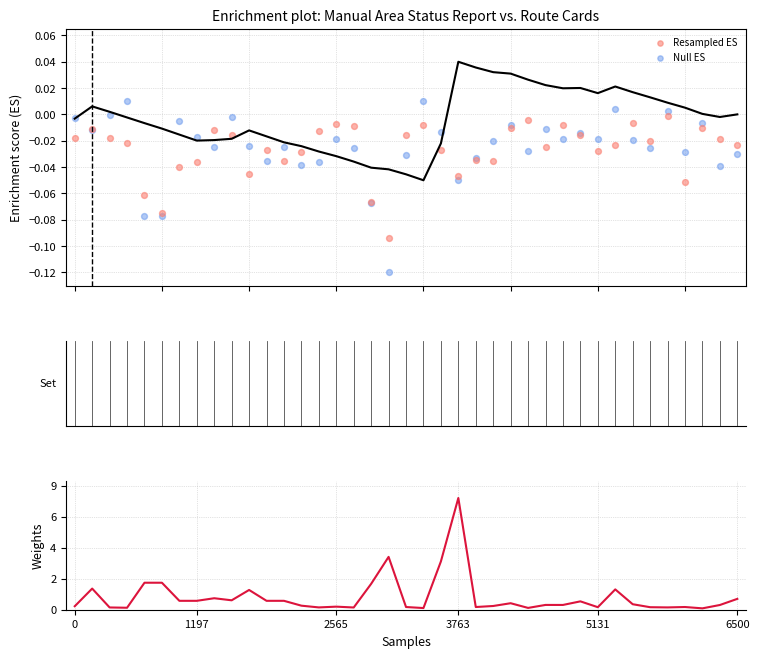

Which series reaches the minimum Y coordinate?

Null ES